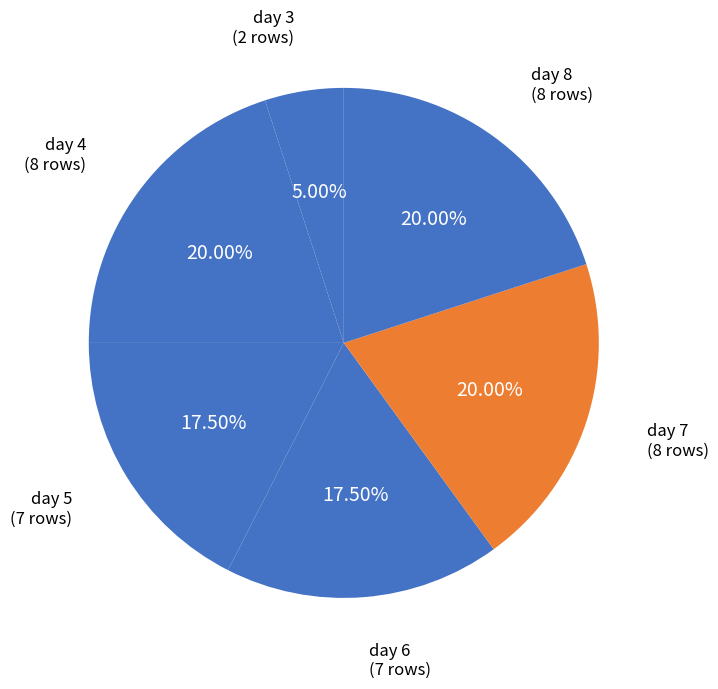

True or false: day 5 accounts for 25% of the total.

False